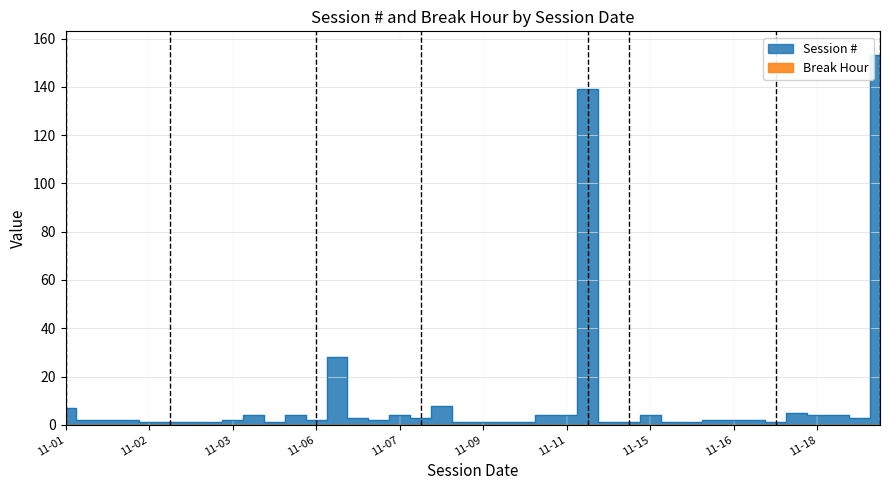

True or false: Session # has a value of 4 at 2023-11-11.

True